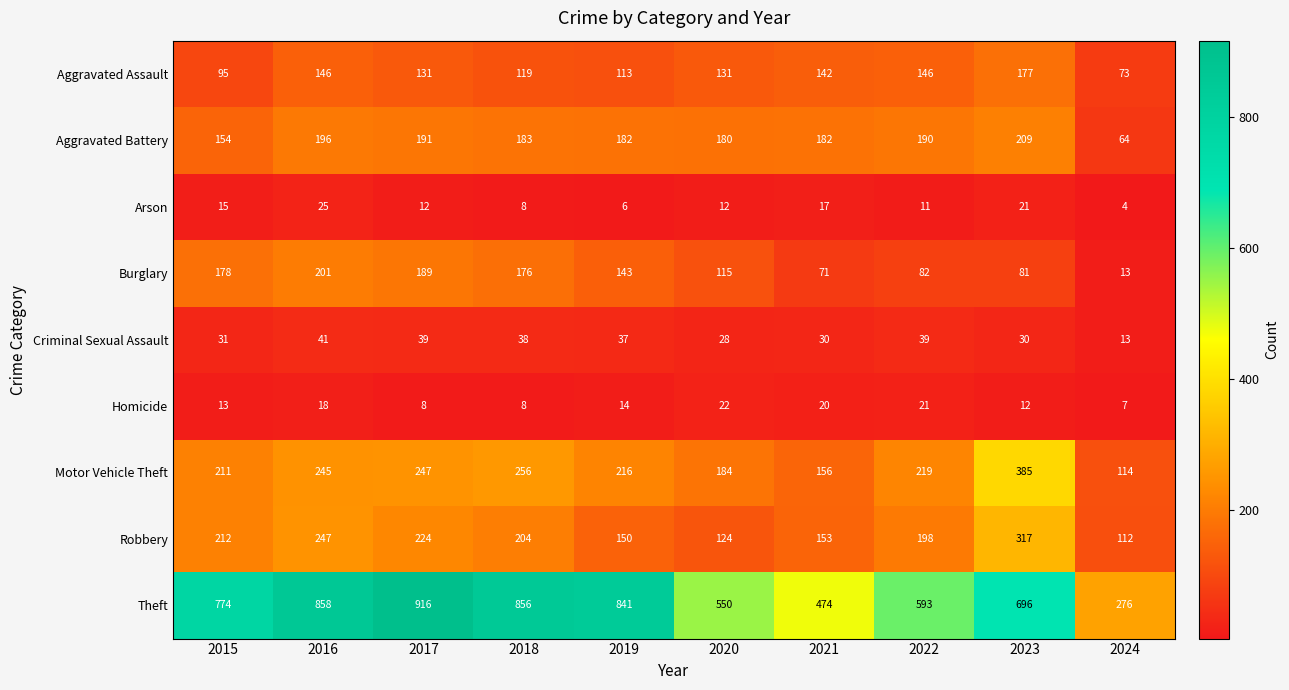

True or false: Aggravated Battery has a value of 341 at 2023.

False